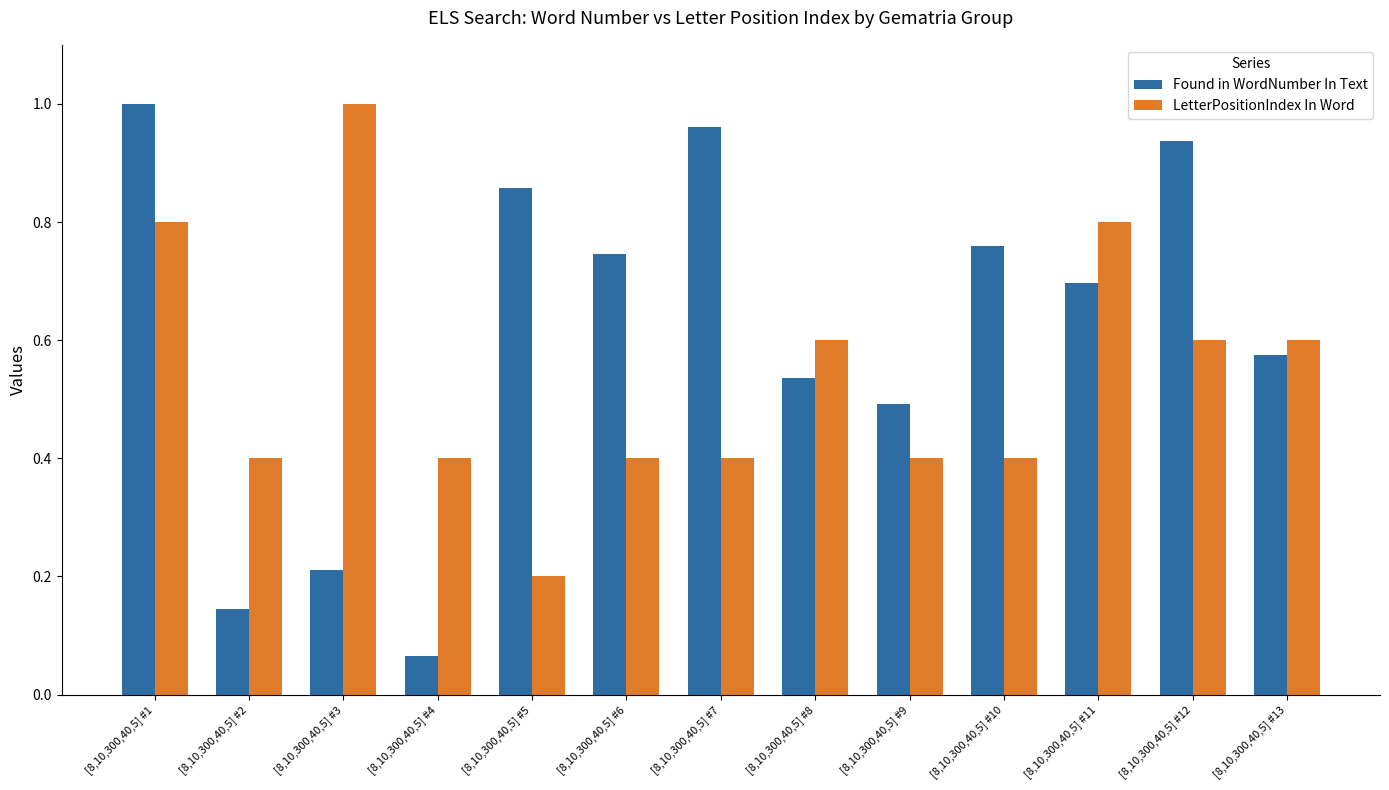

At which category does the chart reach its minimum across all series?

[8,10,300,40,5] #4